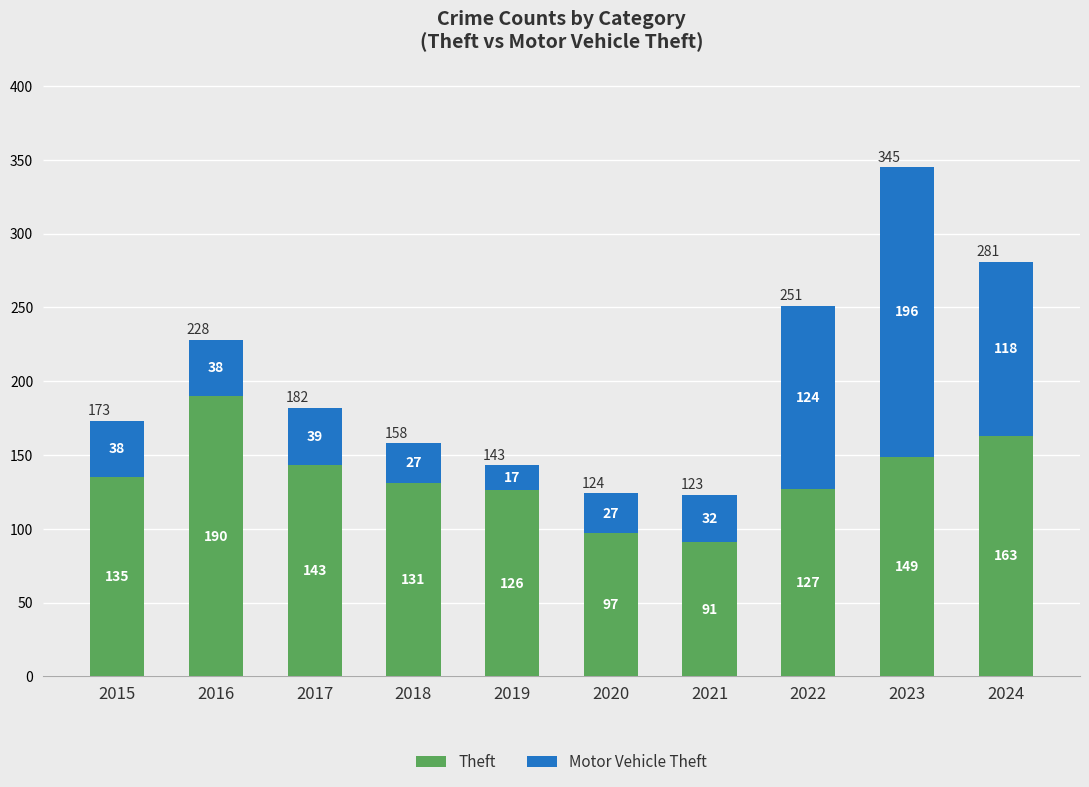

List the labels in order of Theft value, largest first.

2016, 2024, 2023, 2017, 2015, 2018, 2022, 2019, 2020, 2021